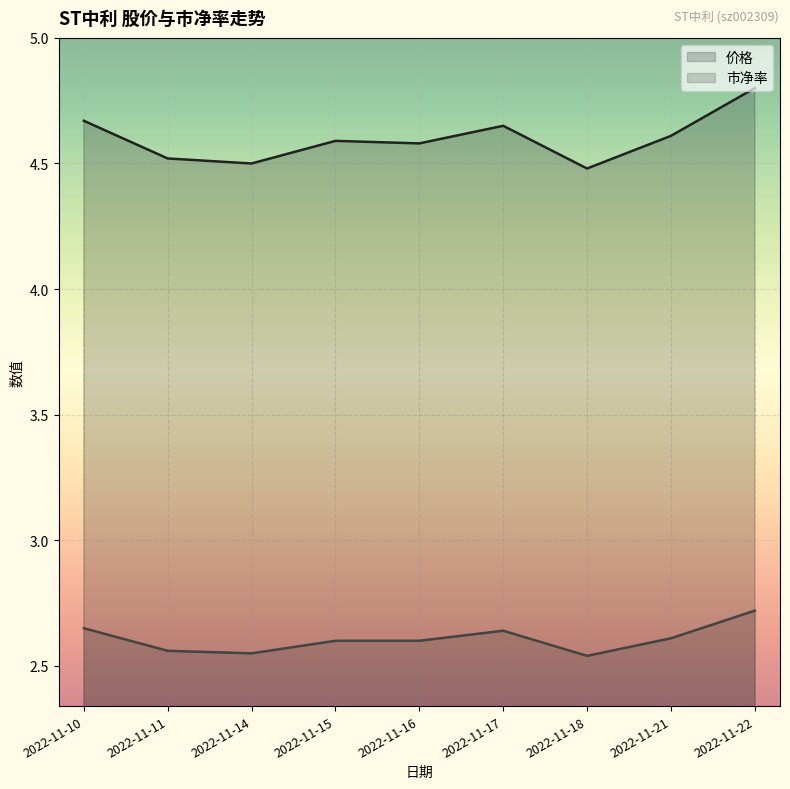

True or false: 价格 and 市净率 intersect in this chart.

False